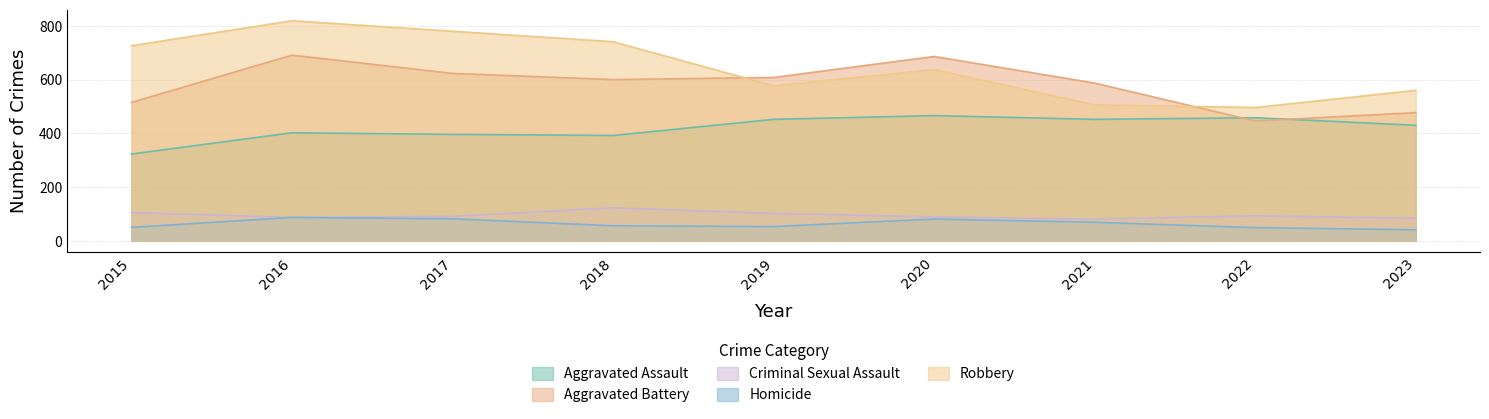

Reading left to right, extract all data points from this chart.

Aggravated Assault: 2015=323	2016=402	2017=396	2018=392	2019=452	2020=466	2021=452	2022=458	2023=430
Aggravated Battery: 2015=515	2016=691	2017=623	2018=600	2019=608	2020=686	2021=587	2022=446	2023=477
Criminal Sexual Assault: 2015=105	2016=87	2017=91	2018=123	2019=102	2020=89	2021=81	2022=93	2023=84
Homicide: 2015=50	2016=87	2017=82	2018=56	2019=53	2020=81	2021=69	2022=49	2023=41
Robbery: 2015=726	2016=819	2017=780	2018=741	2019=577	2020=637	2021=506	2022=496	2023=560